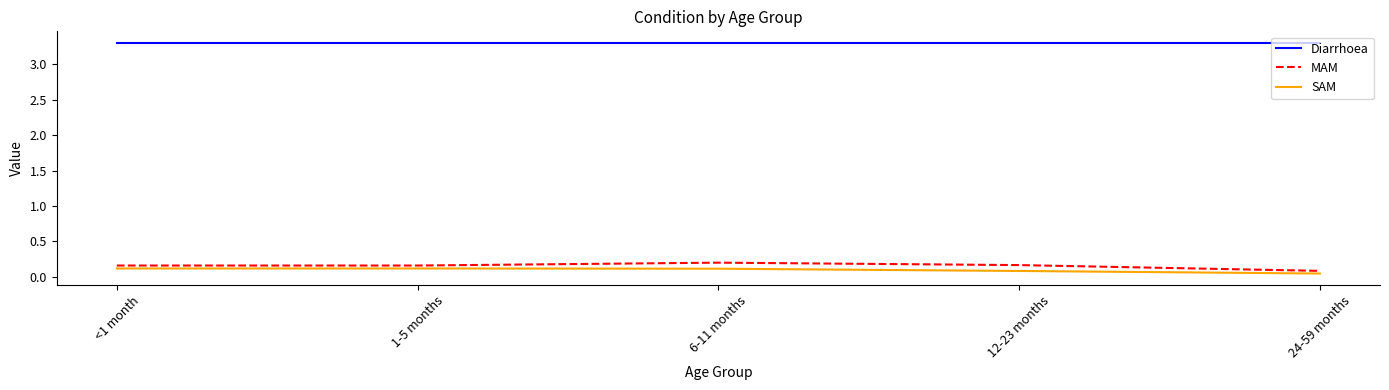

True or false: MAM and Diarrhoea cross at least once.

False